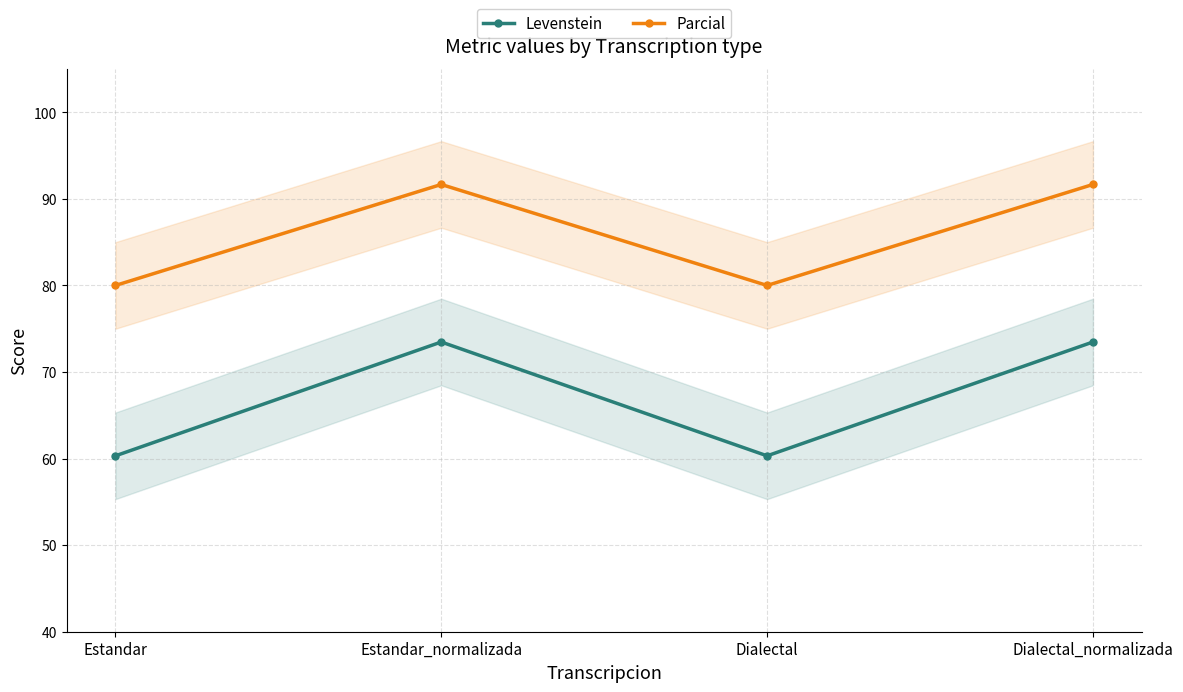

True or false: Parcial and Levenstein intersect in this chart.

False